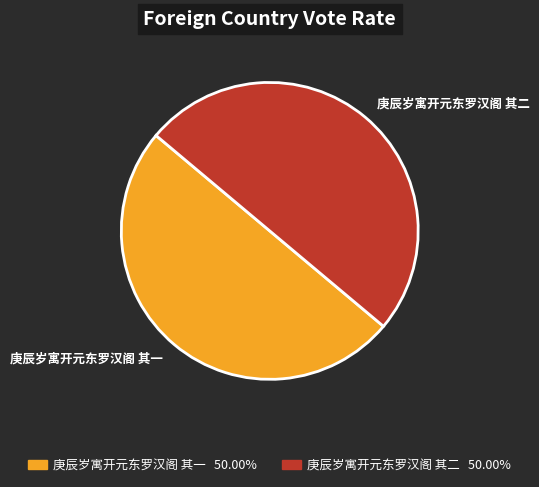

How many segments does this pie chart have?

2